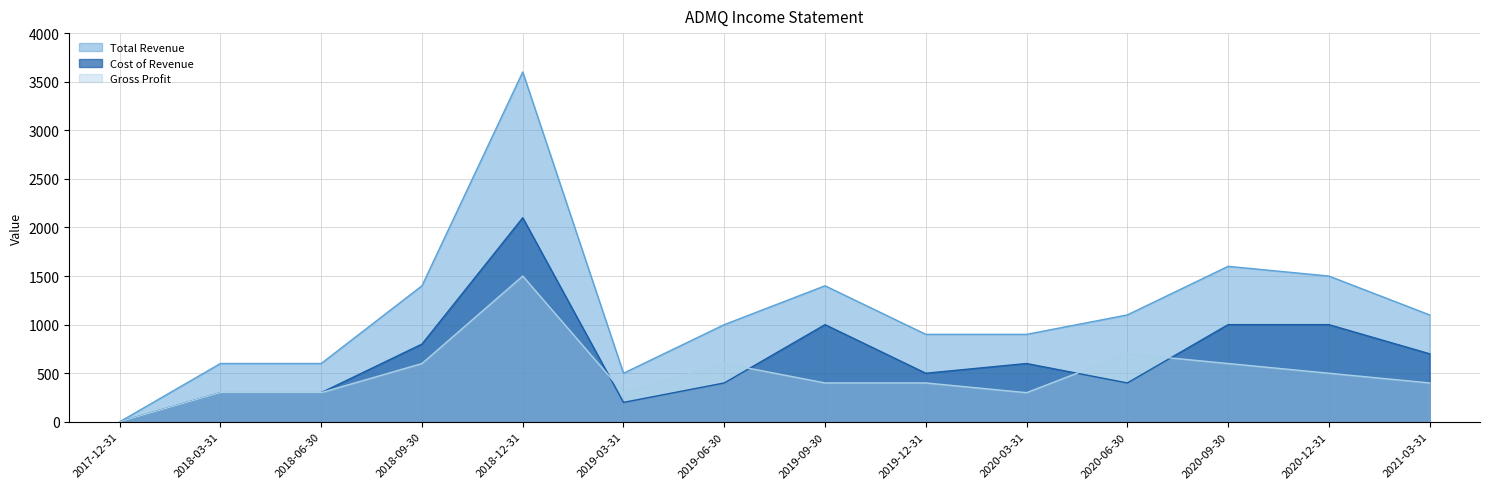

True or false: Total Revenue and Cost of Revenue cross at least once.

False